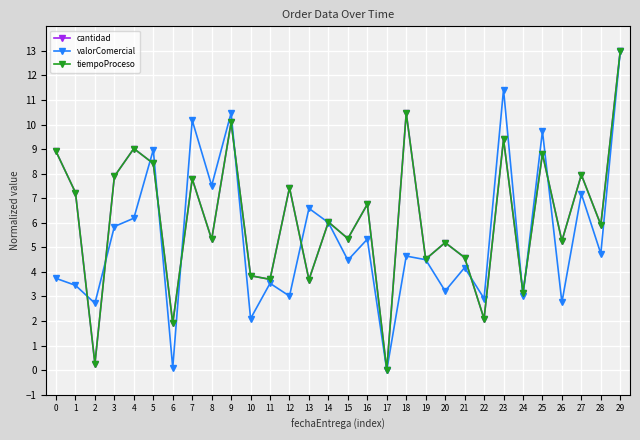

Is this an area chart (filled region under the line)?

No